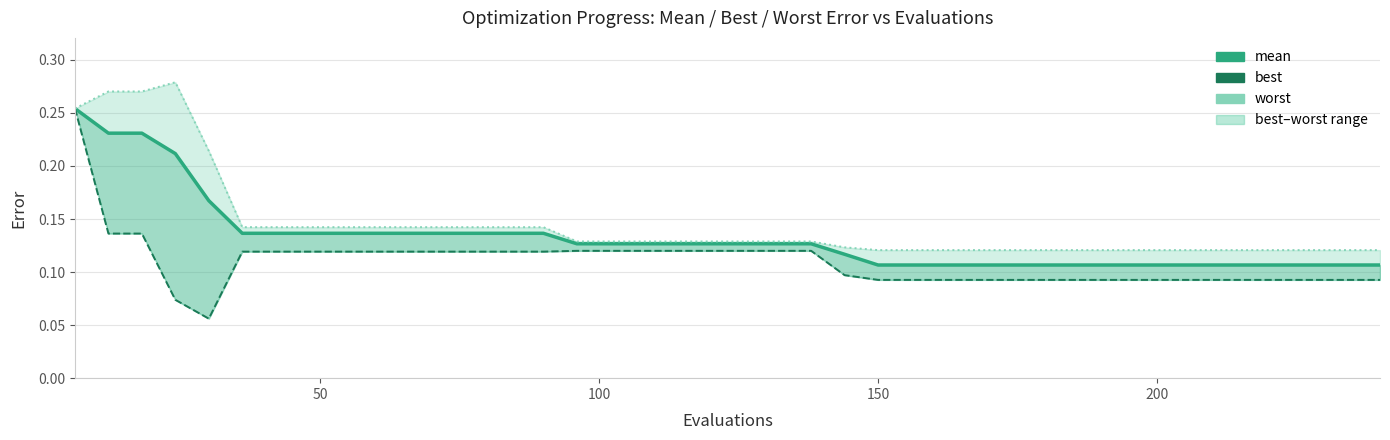

What is the average value of the worst series?

0.1